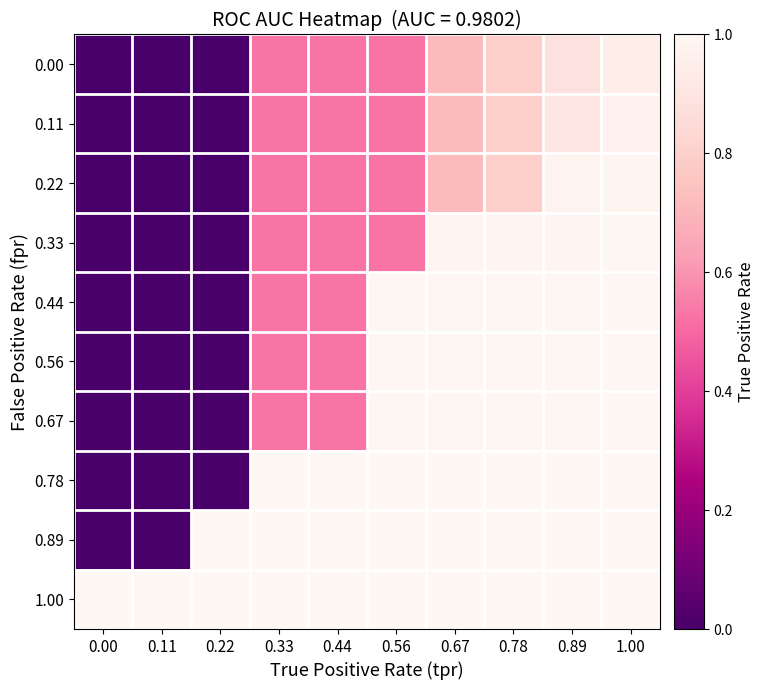

At how many categories does at least one series exceed 0?

10